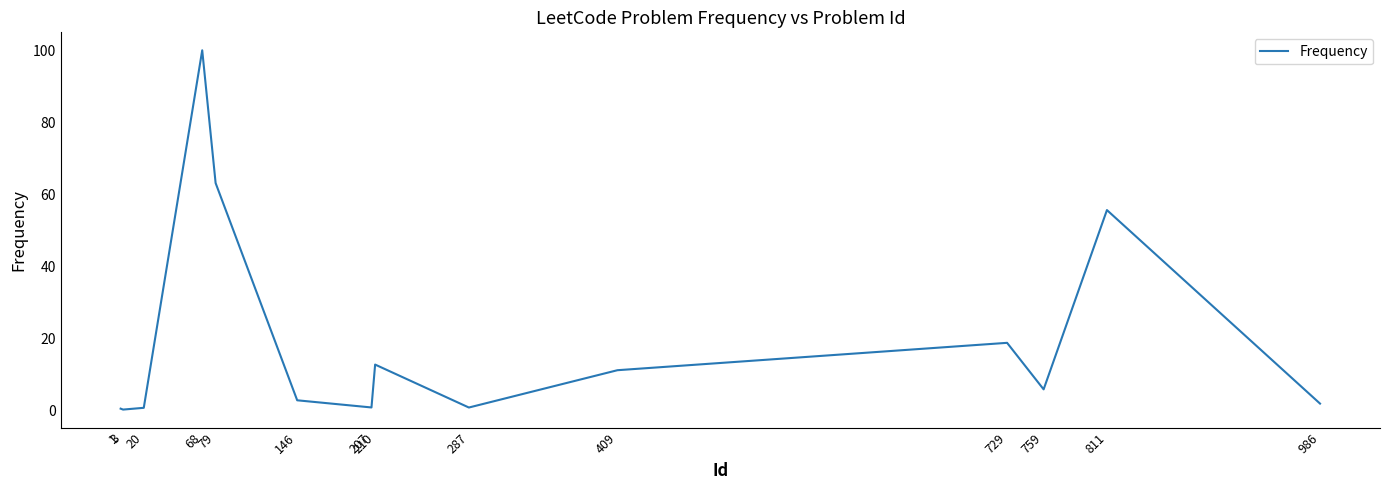

How many interior local valleys (lower than both neighbors) does the data have?

4